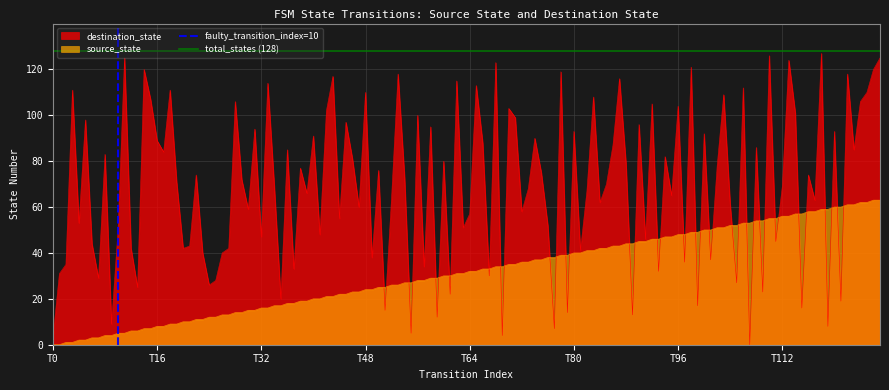

Does the chart have visible grid lines?

Yes